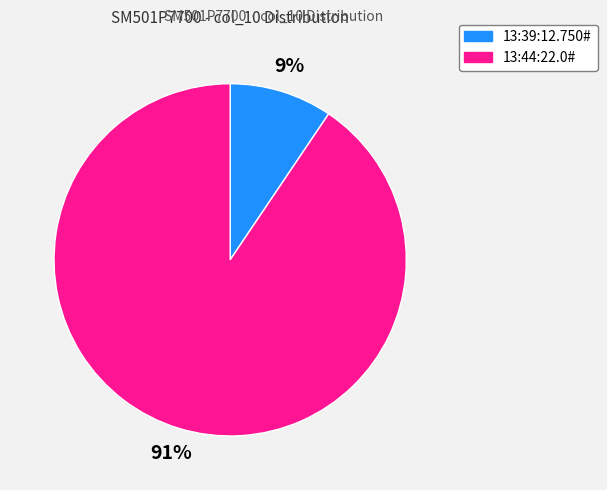

What percentage is the 13:39:12.750# slice, to the nearest percent?

9%